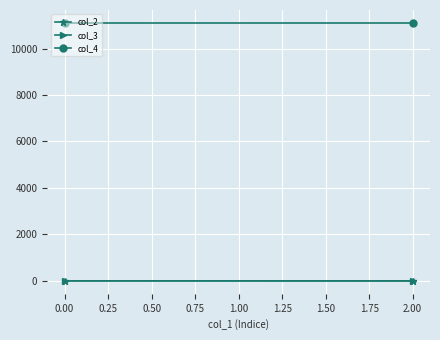

Reading right to left, transcribe all the data shown in this chart.

col_2: 3	1
col_3: 2	1
col_4: 11102	11102